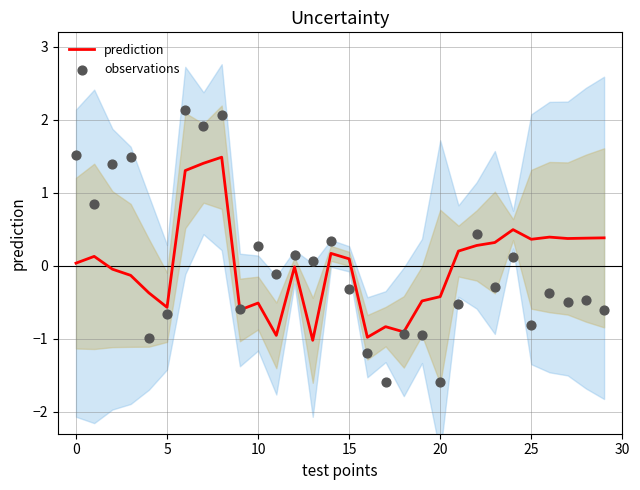

Which series has the largest total across all categories?

observations